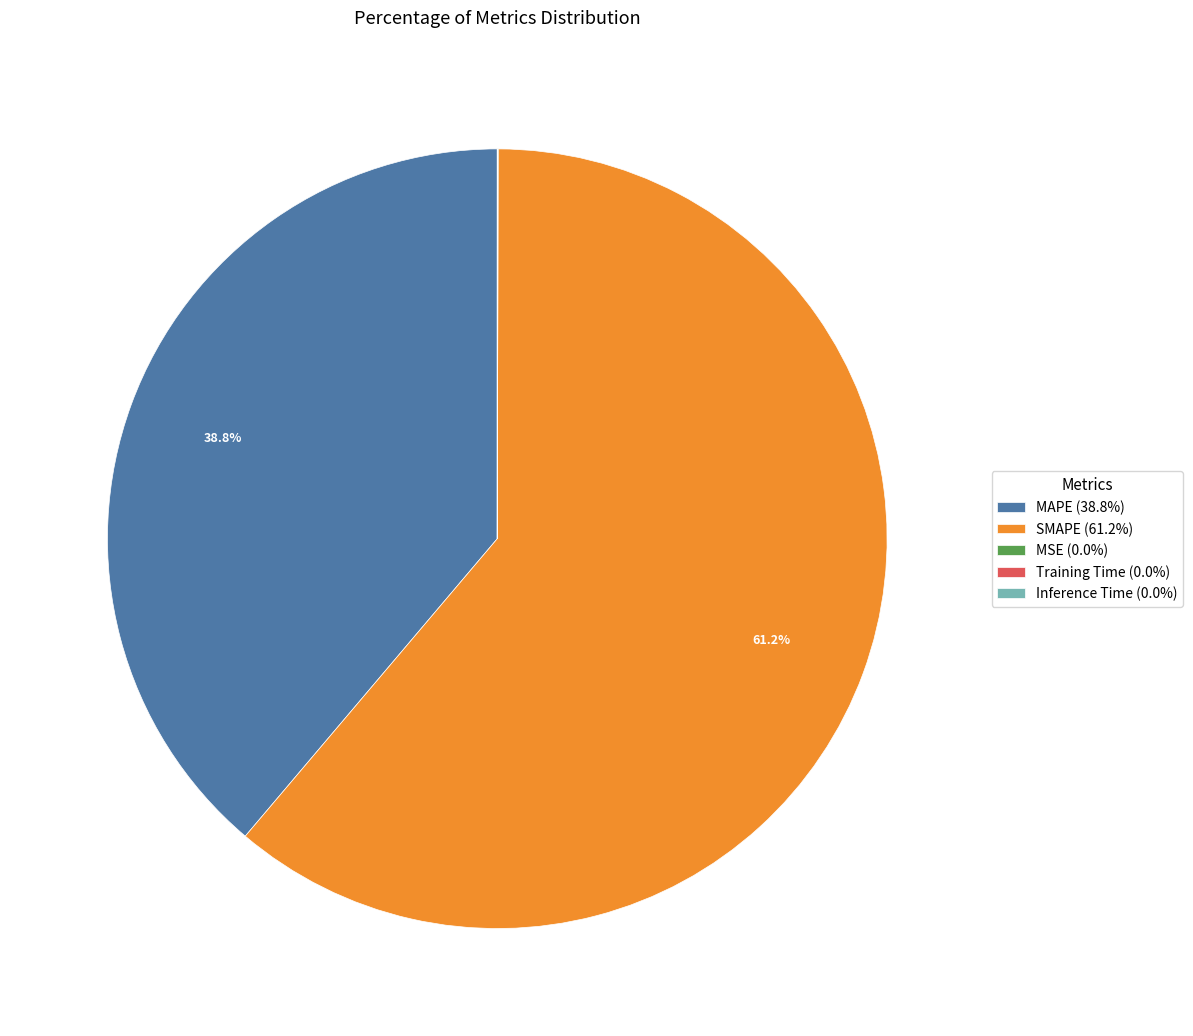

Does SMAPE (61.2%) account for over 50% of the chart?

Yes